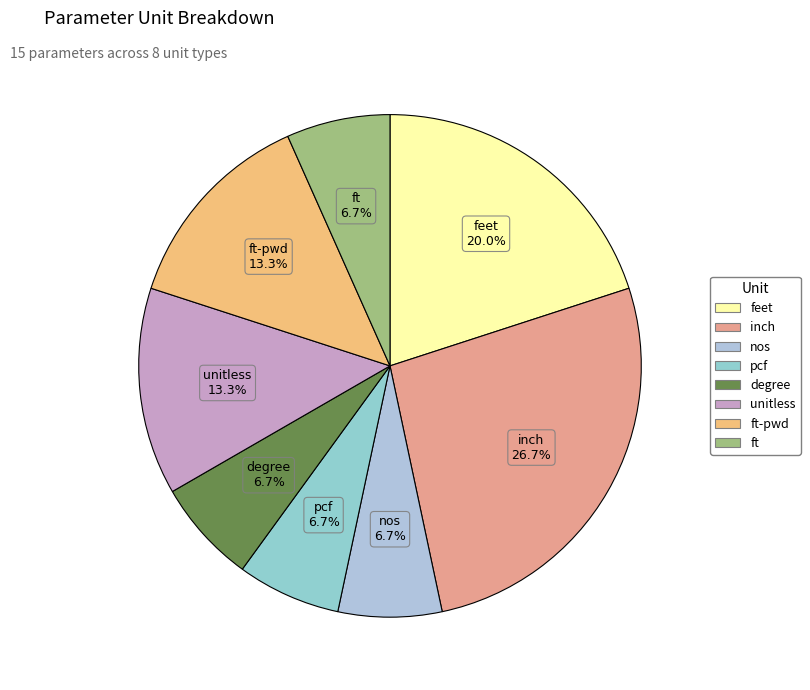

To the nearest percent, what is the difference between the largest and smallest slice percentages?

20%